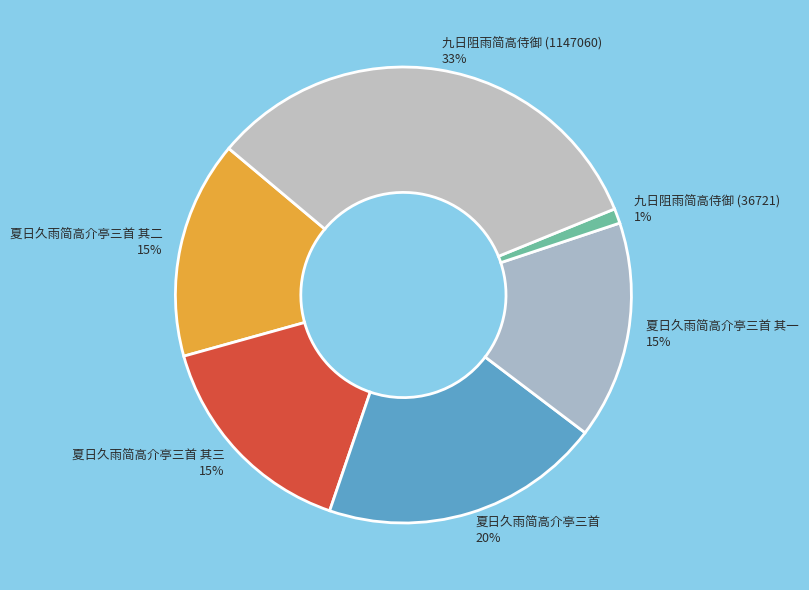

How many slices are in this pie chart?

6